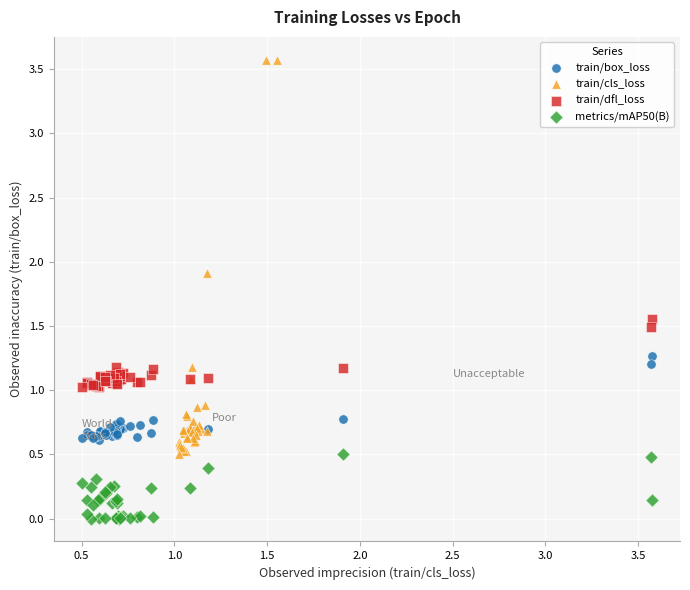

Which series has the widest spread of Y values?

train/cls_loss